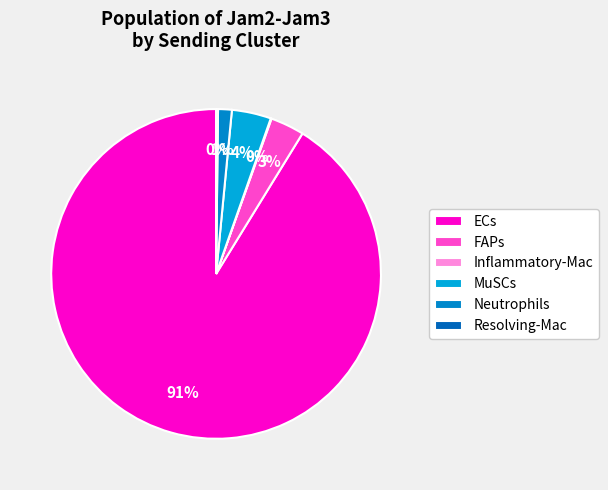

What is the largest slice in the pie chart?

ECs